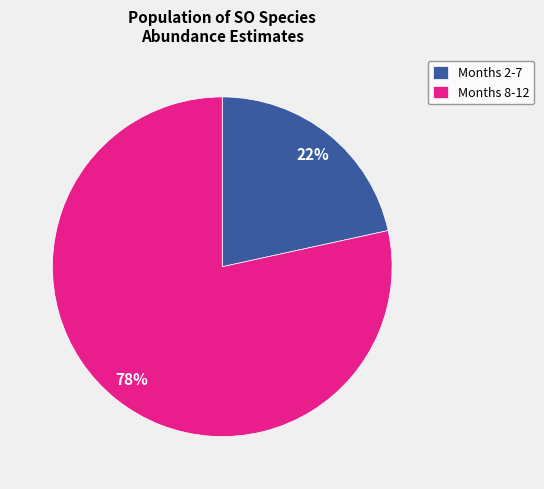

To the nearest percent, what is the combined percentage of Months 8-12 and Months 2-7?

100%